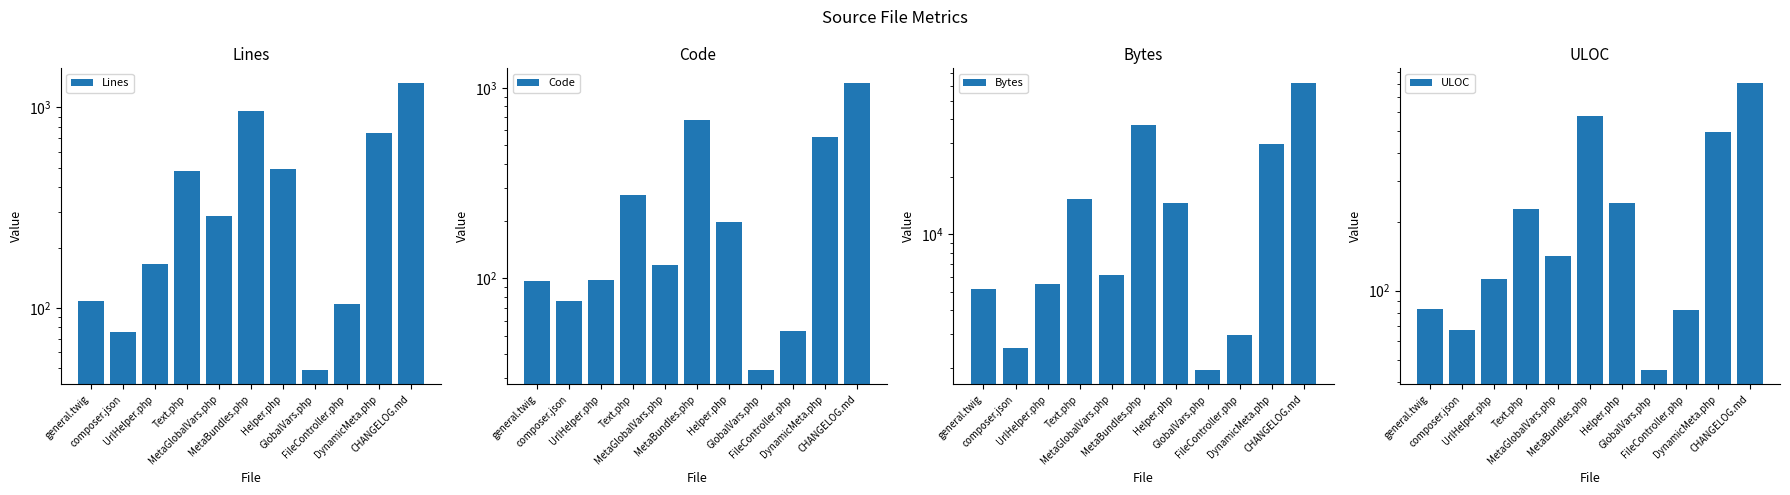

The Bytes series shows 5089 at Helper.php. True or false?

False